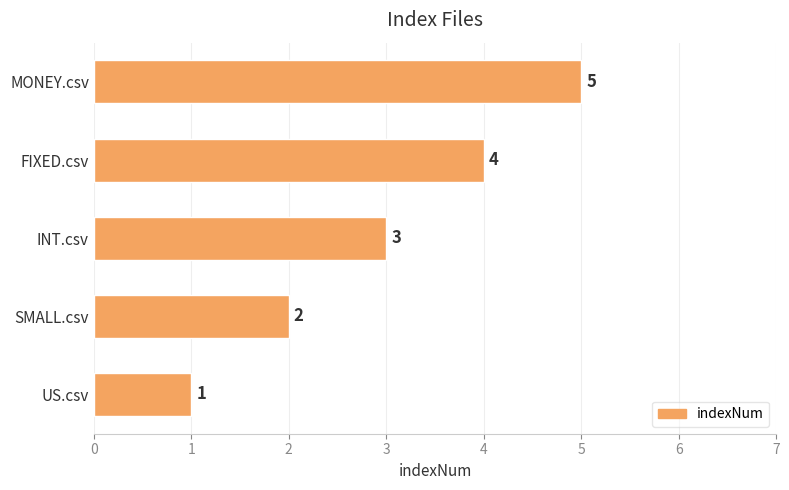

Which category has the highest value across all series?

MONEY.csv